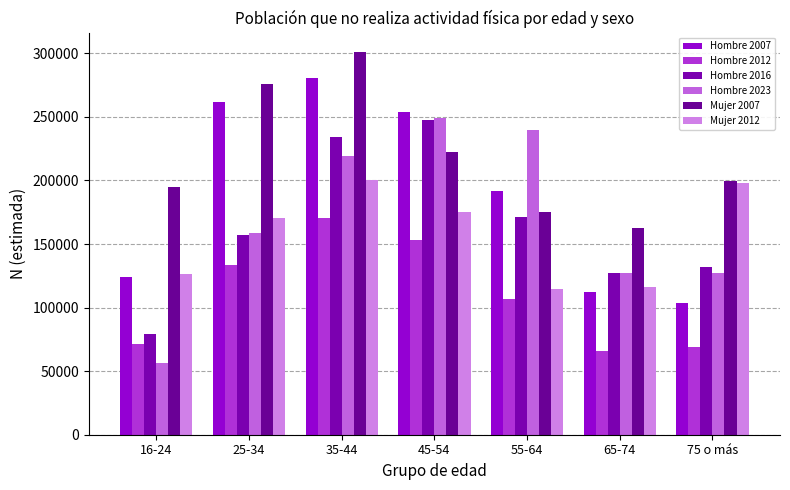

At which label is Hombre 2012 closest to 118309?

55-64